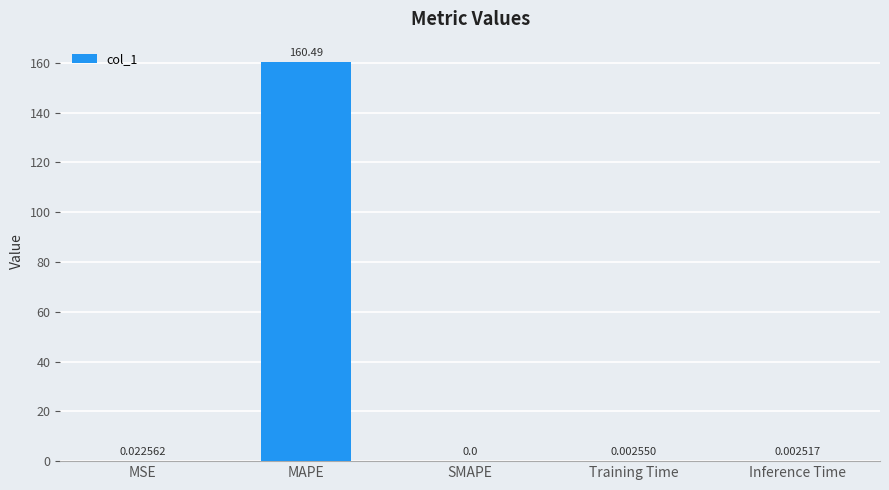

Are the bars grouped side by side (vs. stacked)?

No